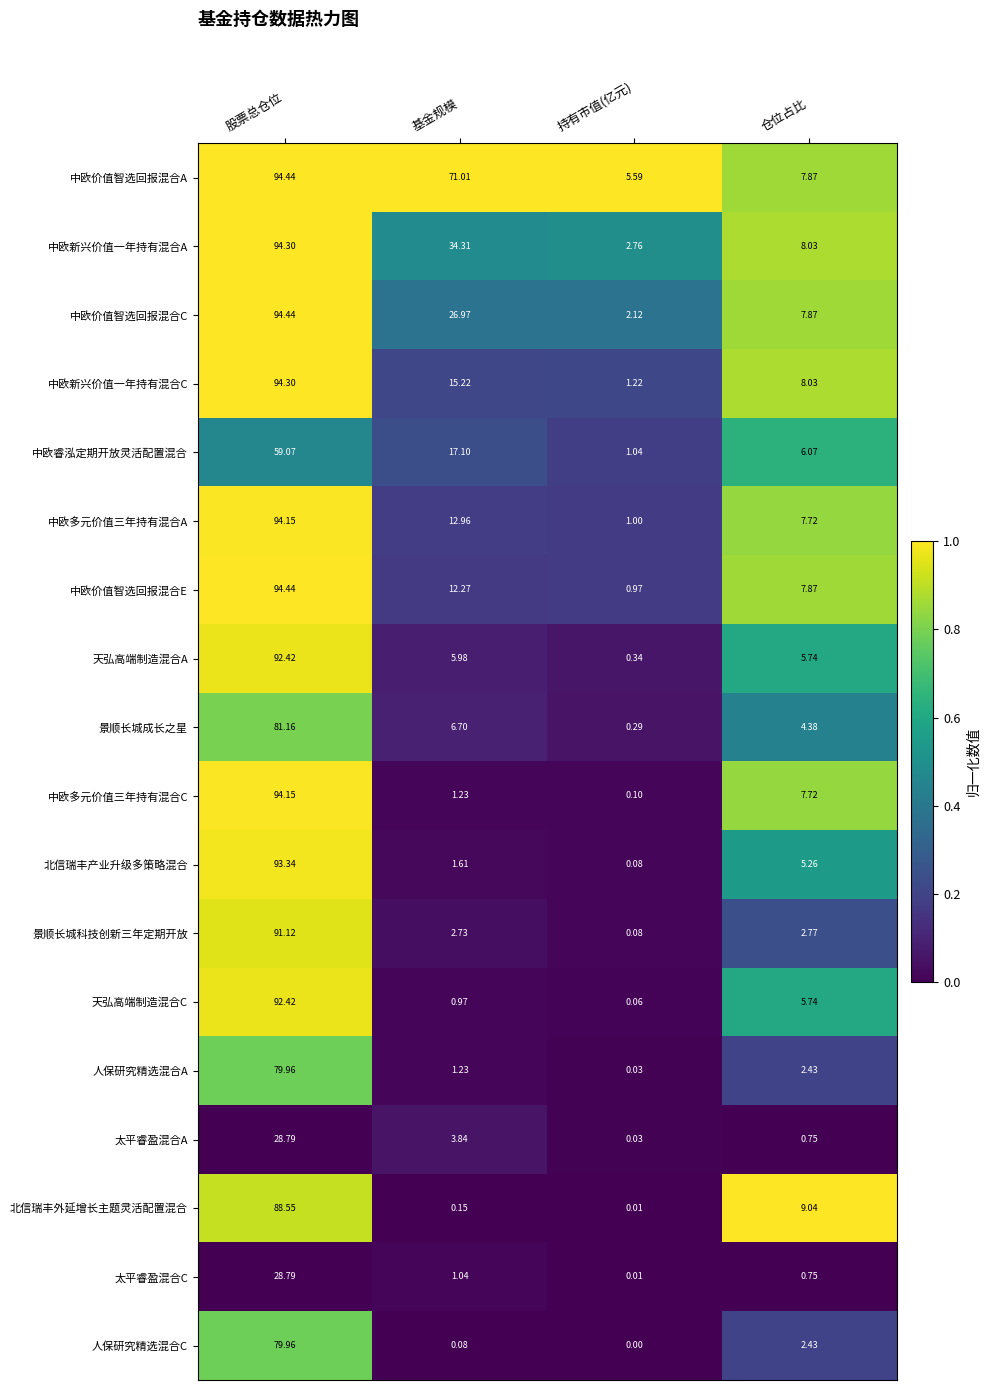

What is the total value across all series at 持有市值(亿元)?

15.7